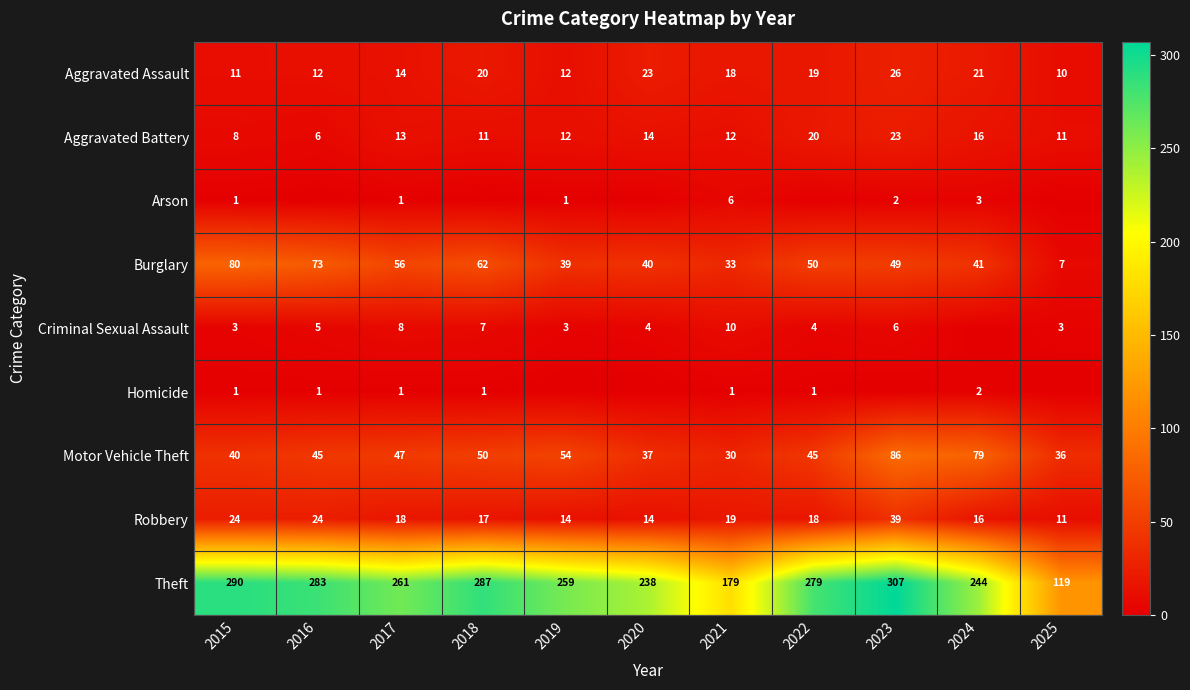

Is the value of Burglary at 2017 greater than the value of Arson at 2015?

Yes